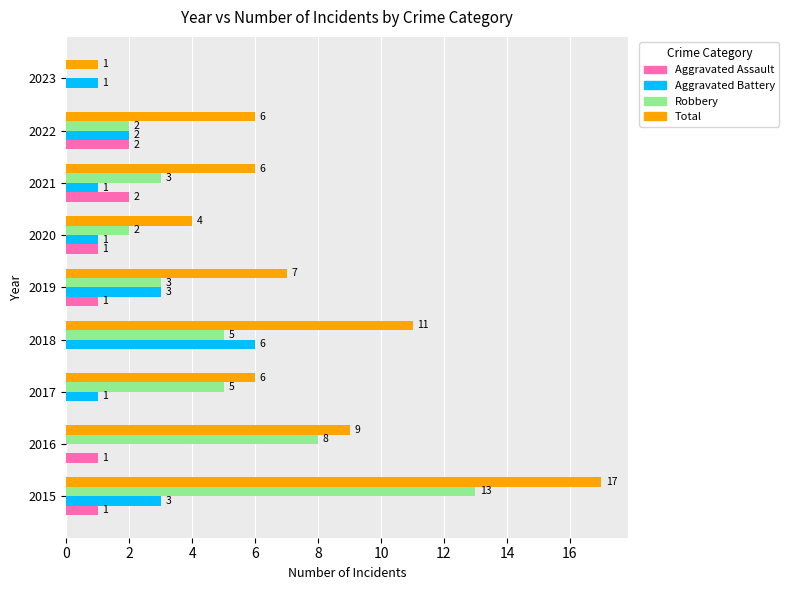

Which series changed the most between 2016 and 2021?

Robbery